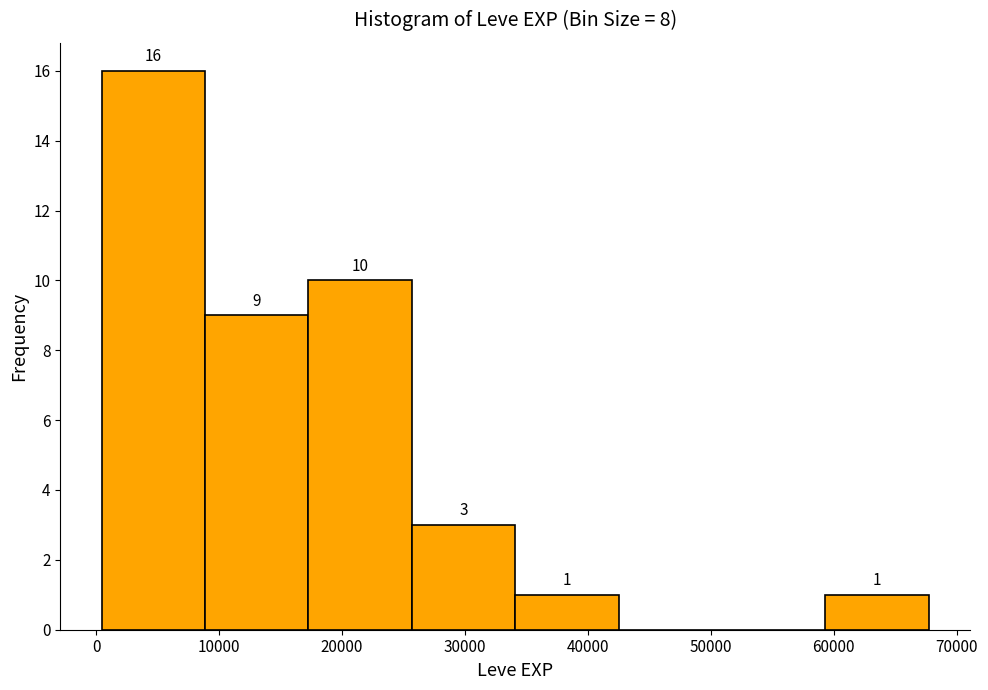

Over which range of the x-axis is the bar tallest?

0 to 9000